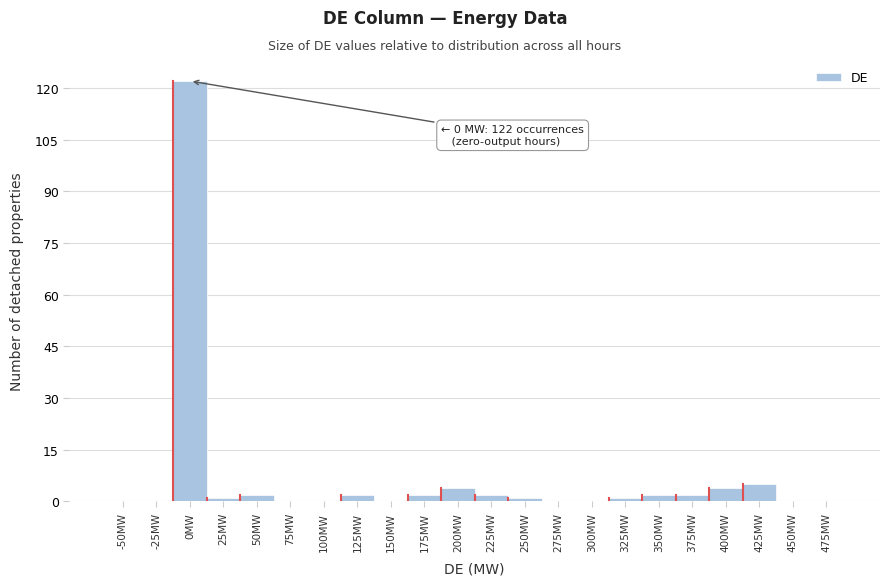

Reading right to left, extract all data points from this chart.

475MW=0	450MW=0	425MW=5	400MW=4	375MW=2	350MW=2	325MW=1	300MW=0	275MW=0	250MW=1	225MW=2	200MW=4	175MW=2	150MW=0	125MW=2	100MW=0	75MW=0	50MW=2	25MW=1	0MW=122	-25MW=0	-50MW=0